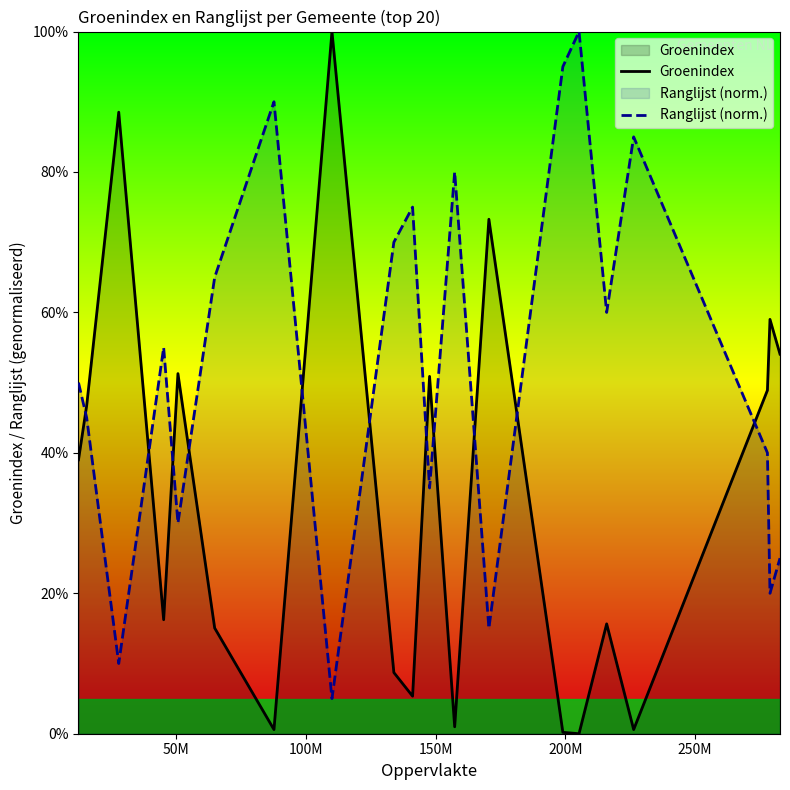

Reading left to right, transcribe all the data shown in this chart.

Groenindex: 0.4	0.5	0.9	0.2	0.5	0.2	0.0	1.0	0.1	0.1	0.5	0.0	0.7	0.0	0.0	0.2	0.0	0.5	0.6	0.5
Ranglijst (norm.): 0.5	0.5	0.1	0.6	0.3	0.7	0.9	0.1	0.7	0.8	0.3	0.8	0.1	0.9	1.0	0.6	0.8	0.4	0.2	0.2